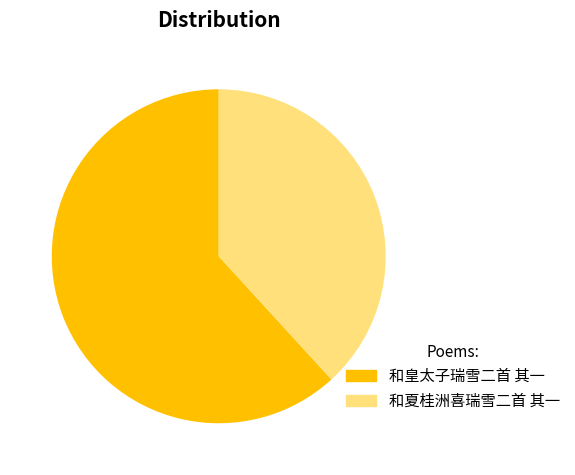

Which slice represents more than half of the pie?

和皇太子瑞雪二首 其一